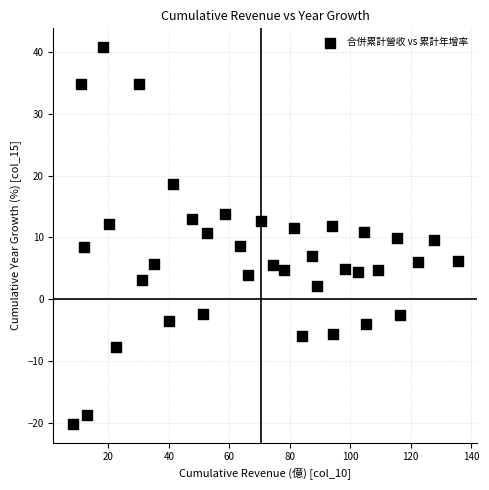

What is the range of Y values (max minus min)?

61.0